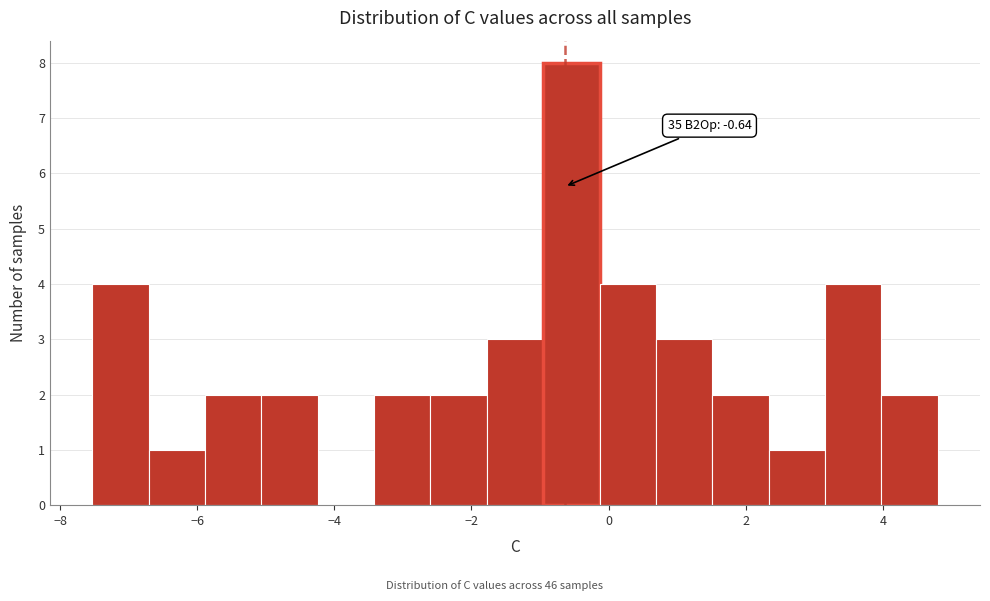

Over which range of the x-axis is the bar tallest?

-1.0 to -0.2